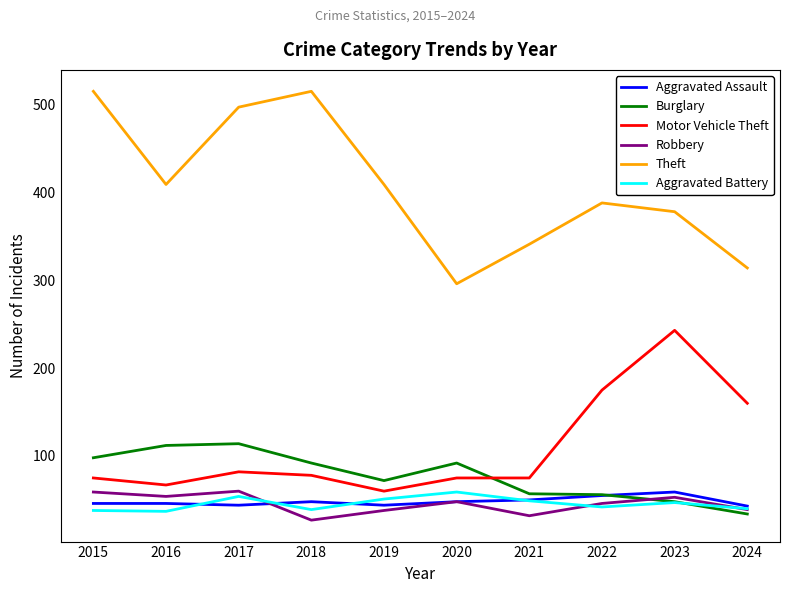

What is the difference between the highest and lowest values at 2022?

346